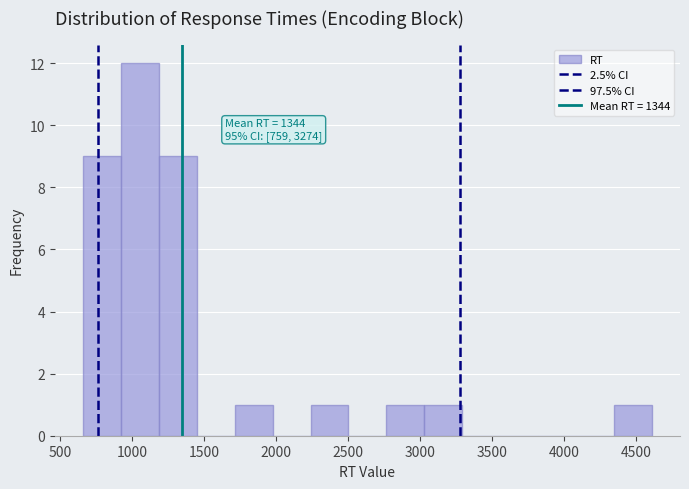

Which range on the x-axis has the tallest bar?

900 to 1200